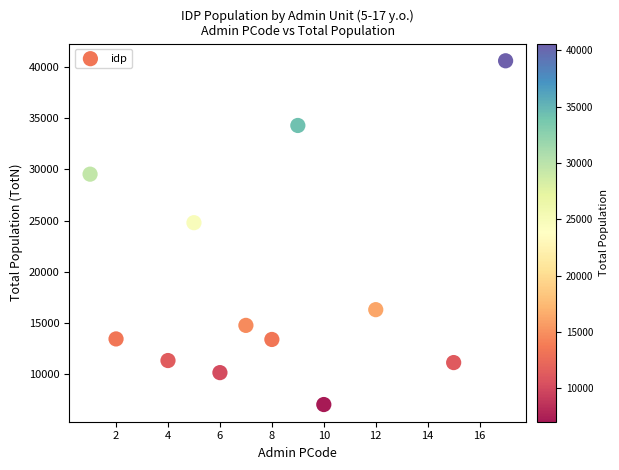

What Y value in the scatter plot is closest to 23822?

24796